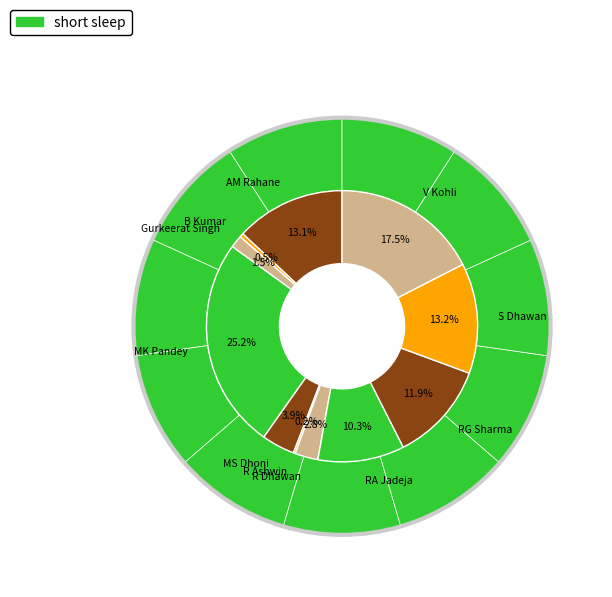

Does any single category account for the majority?

No